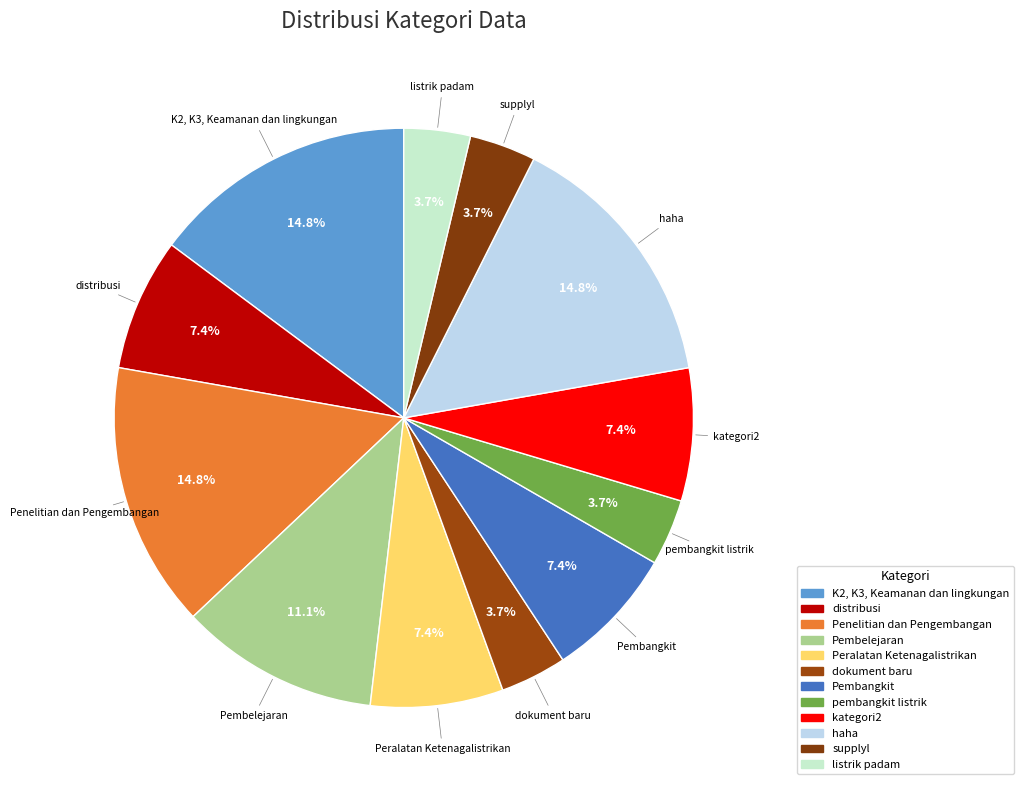

How many slices are in this pie chart?

12